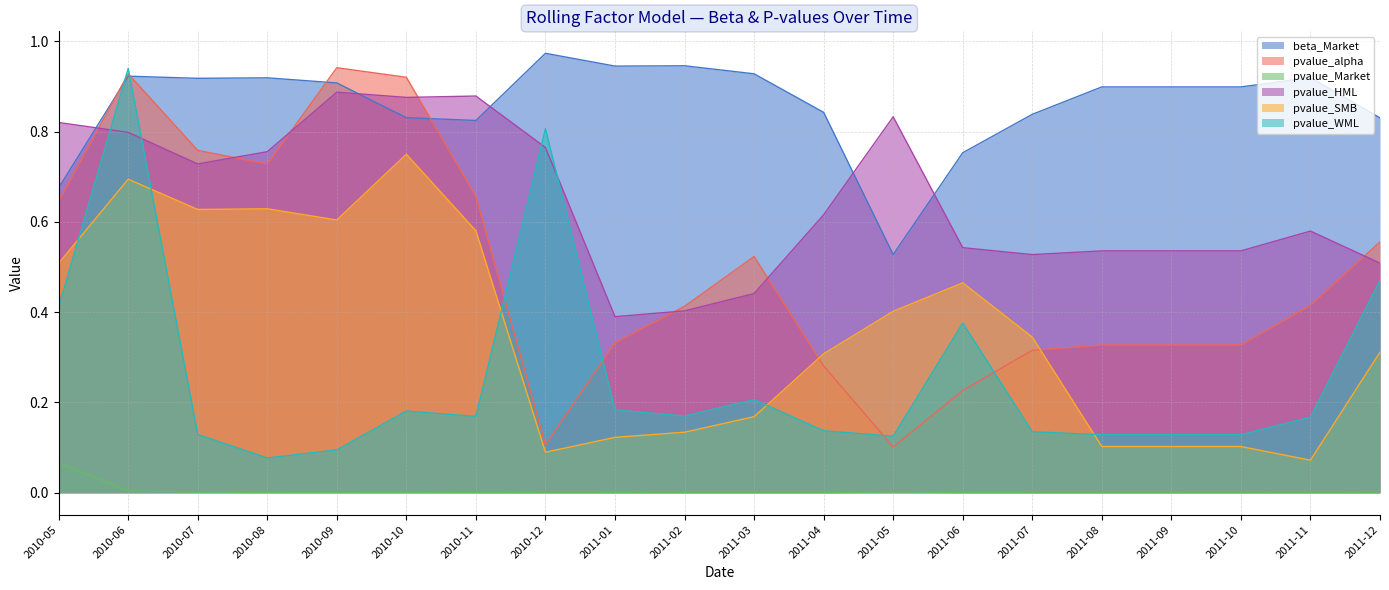

What is the difference between the pvalue_alpha values at 2011-11 and 2010-06?

0.5